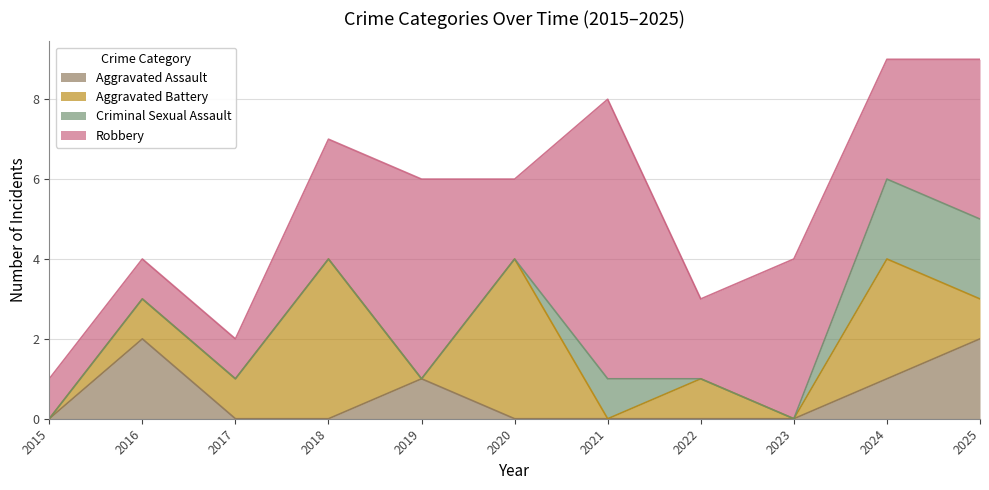

Is the value of Aggravated Battery at 2015 greater than the value of Robbery at 2020?

No